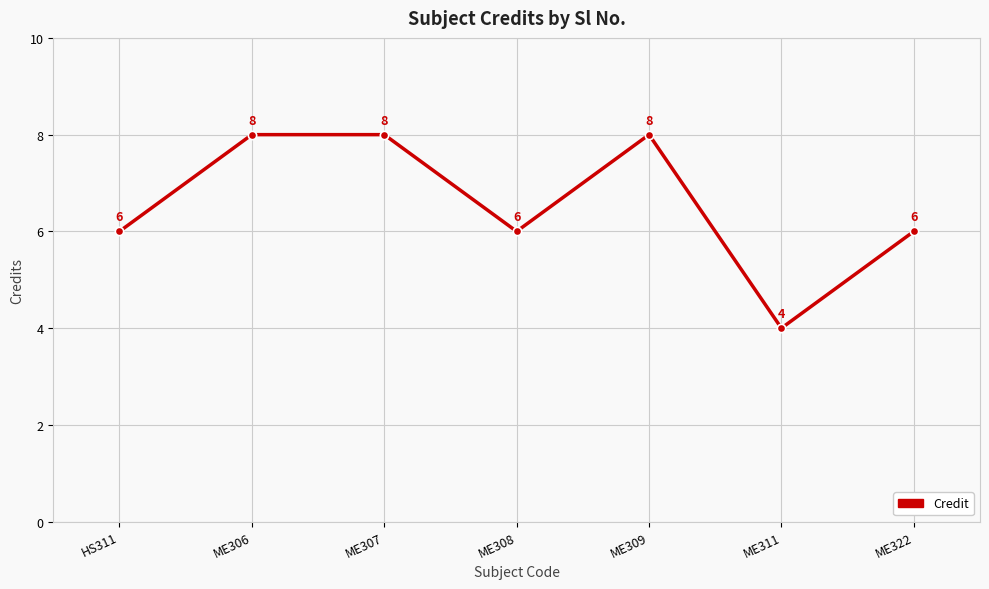

What is the average value?

7